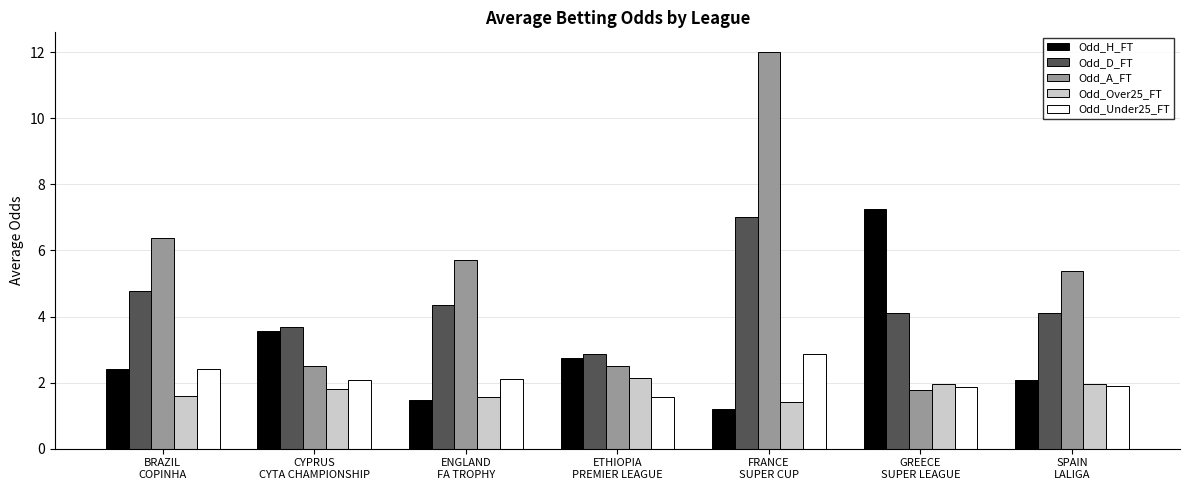

Count the number of data series in this chart.

5